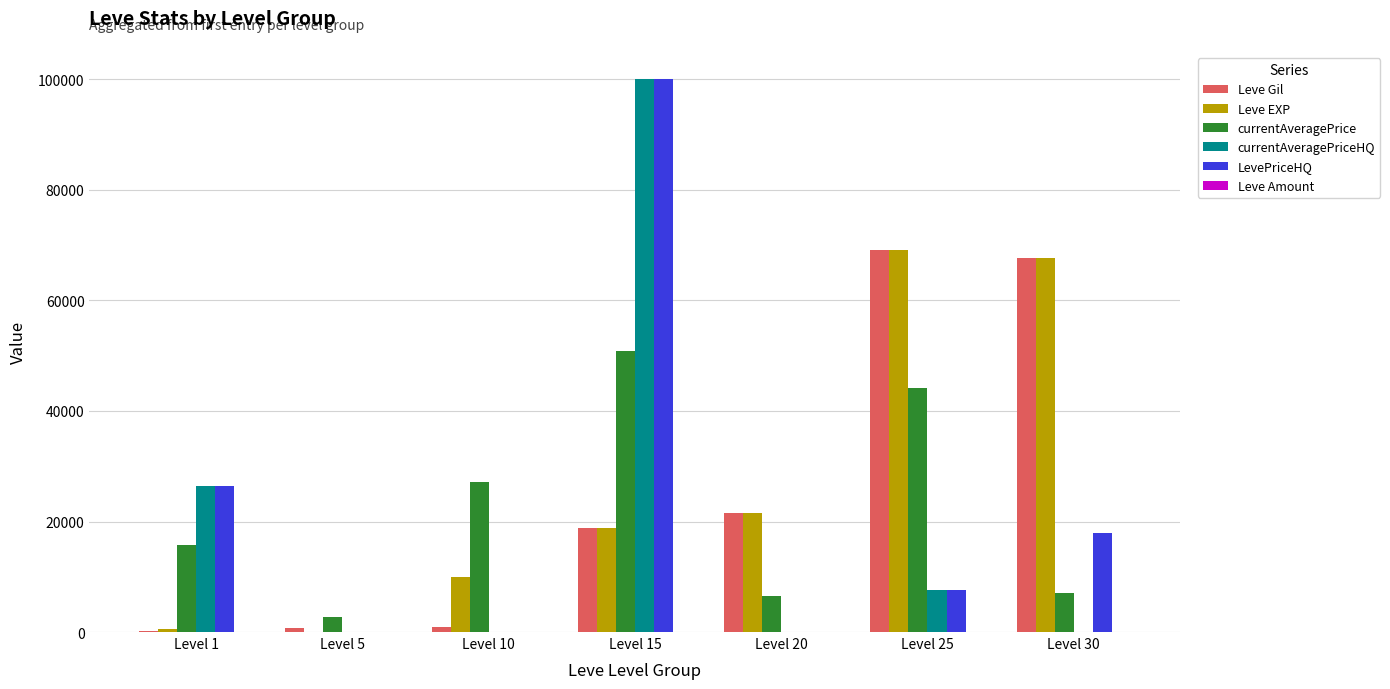

Which series changed the most between Level 10 and Level 25?

Leve Gil